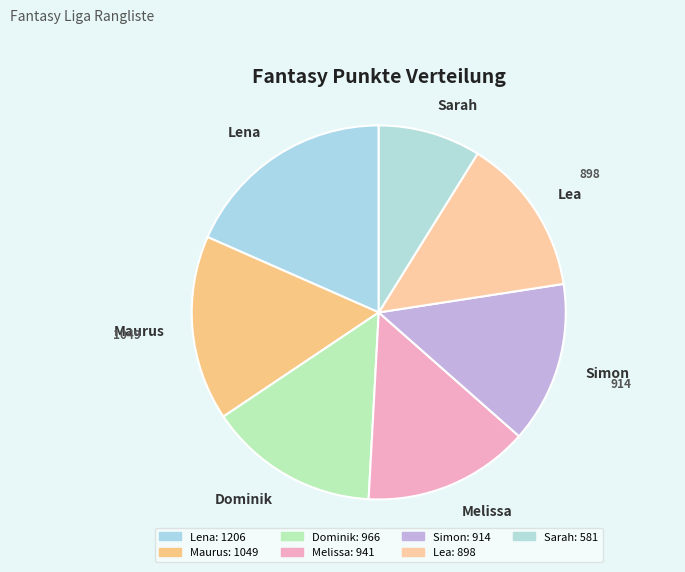

How many slices are in this pie chart?

7